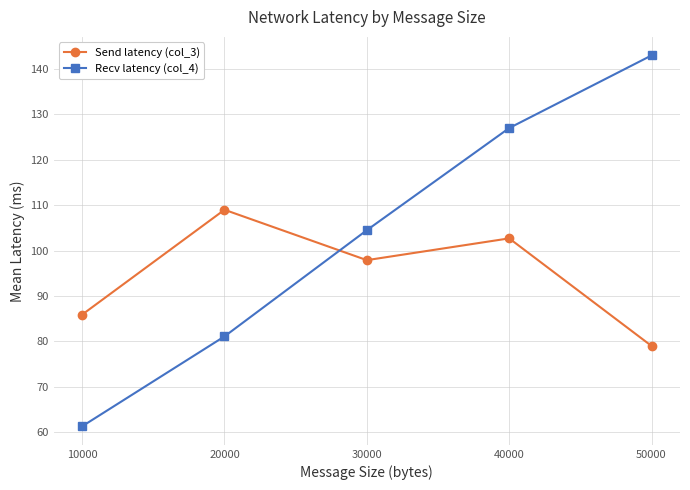

What is the value of the Send latency (col_3) point at the 1st from the left?

85.9